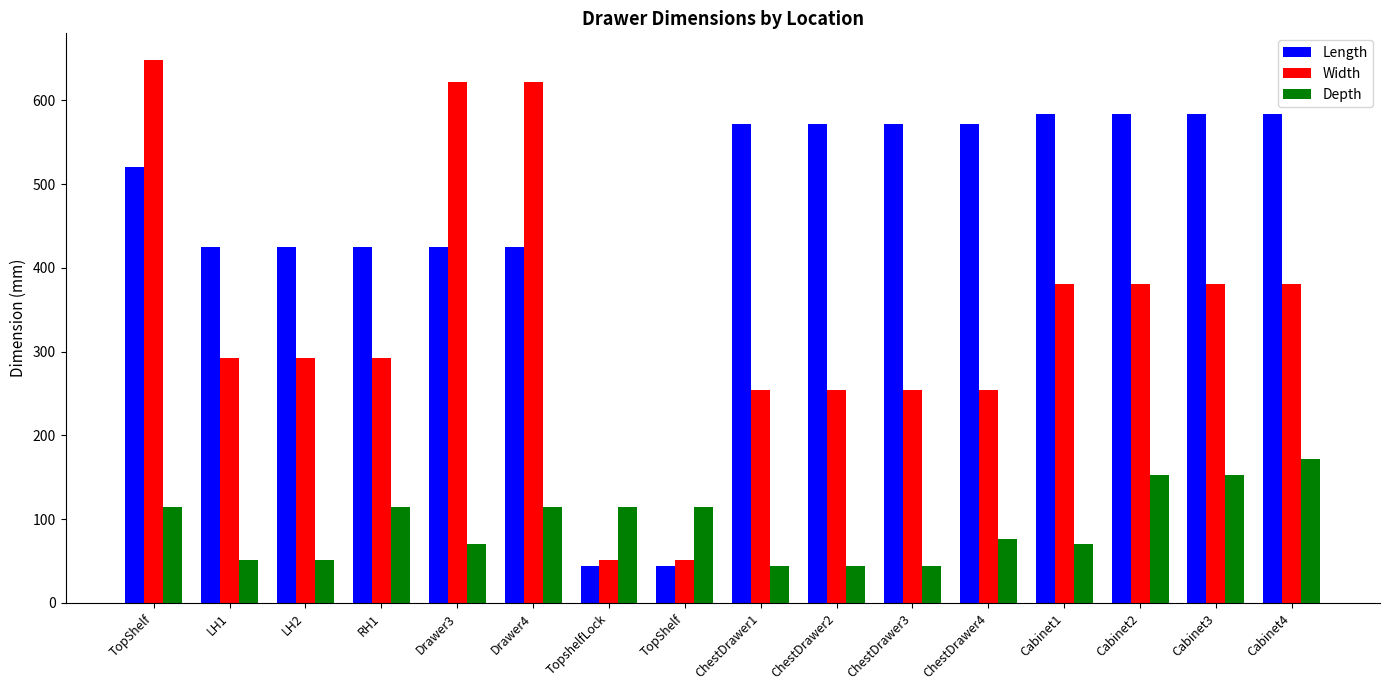

List the series in order of their peak value, lowest first.

Depth, Length, Width